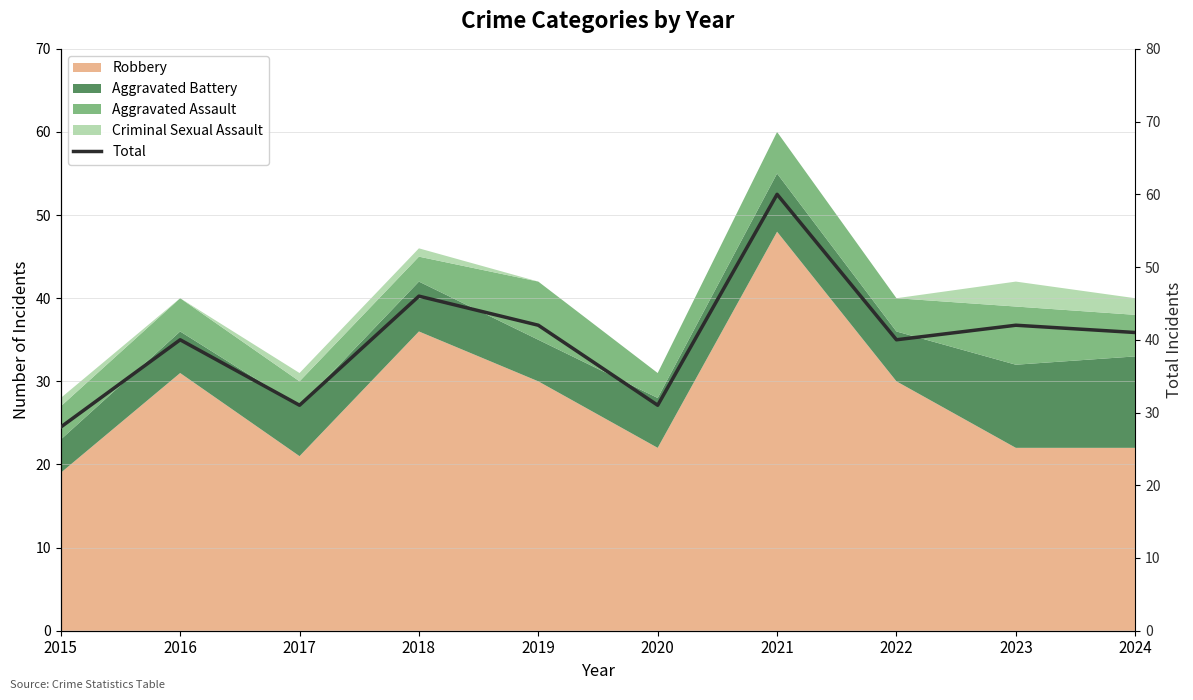

What is the value of the 4th point from the left?

46